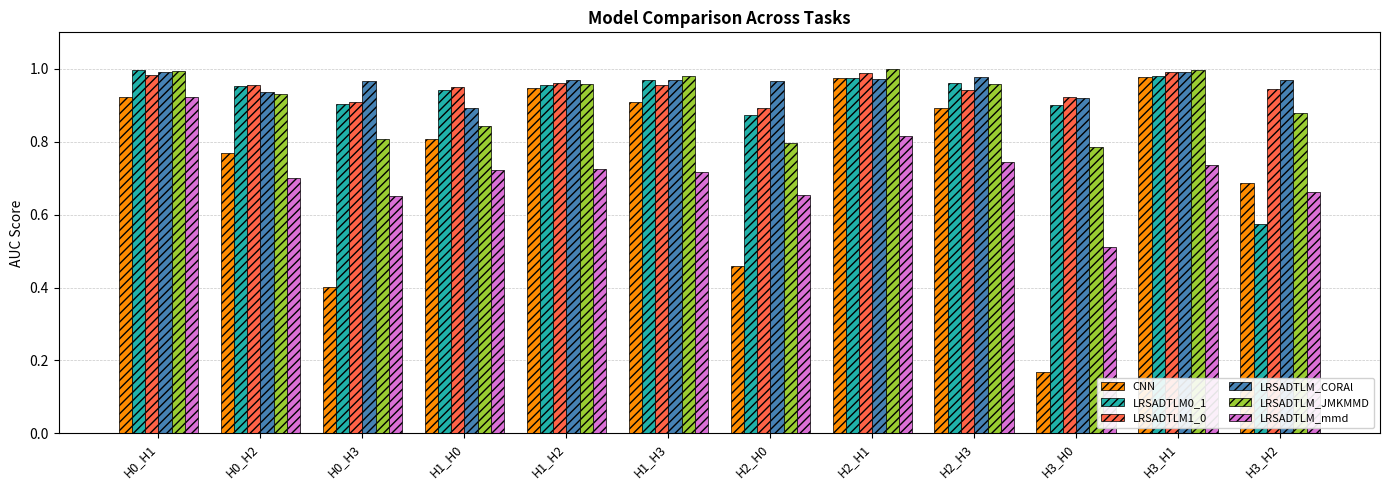

Between H0_H2 and H3_H0, which series saw the biggest shift?

CNN